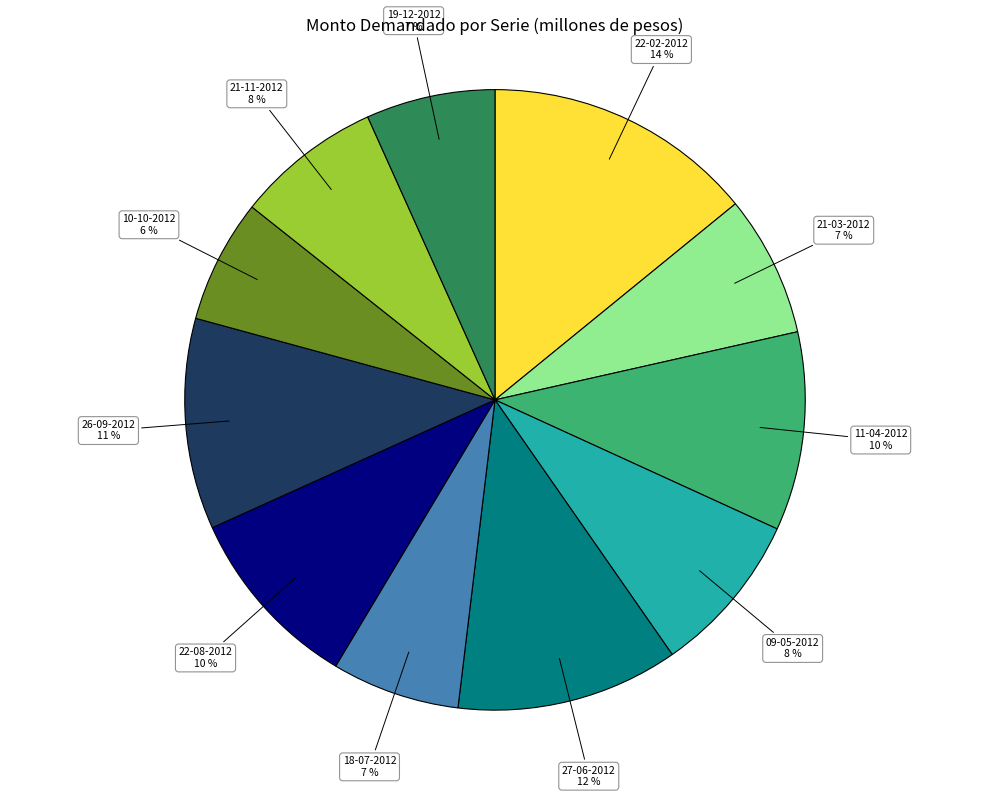

Between 26-09-2012 and 21-03-2012, which is larger?

26-09-2012